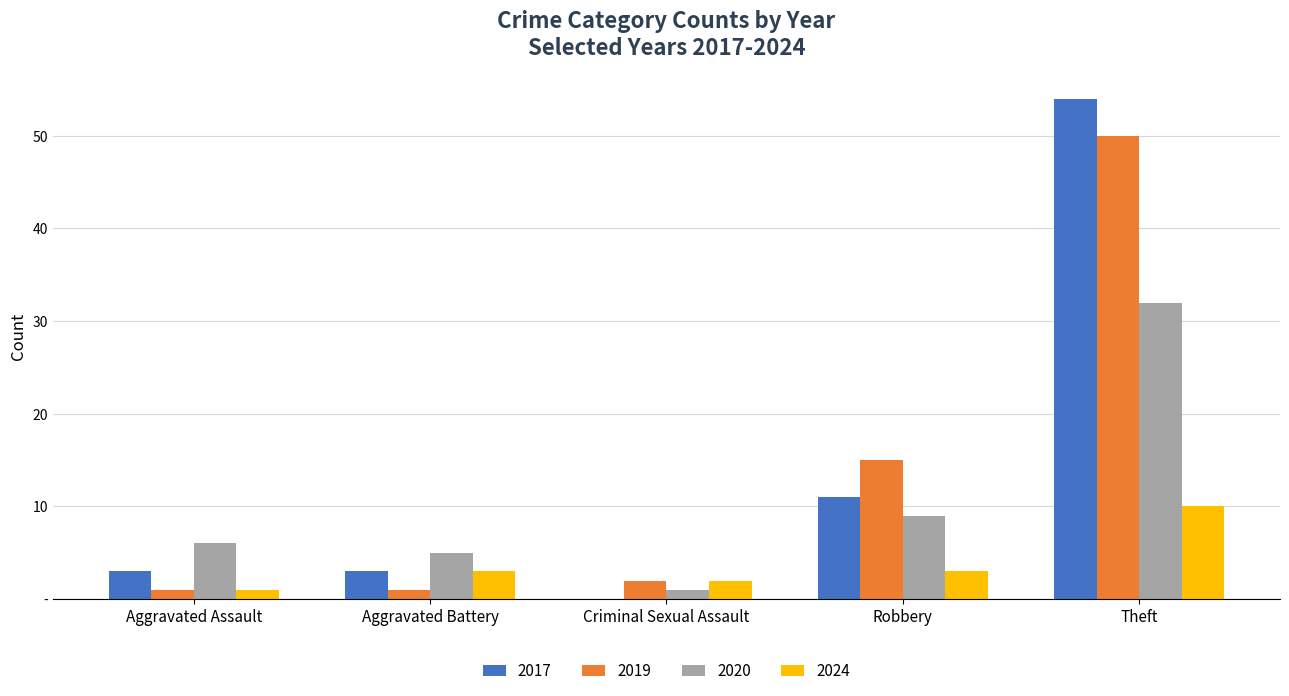

Is the value of 2024 at Criminal Sexual Assault greater than the value of 2020 at Aggravated Assault?

No